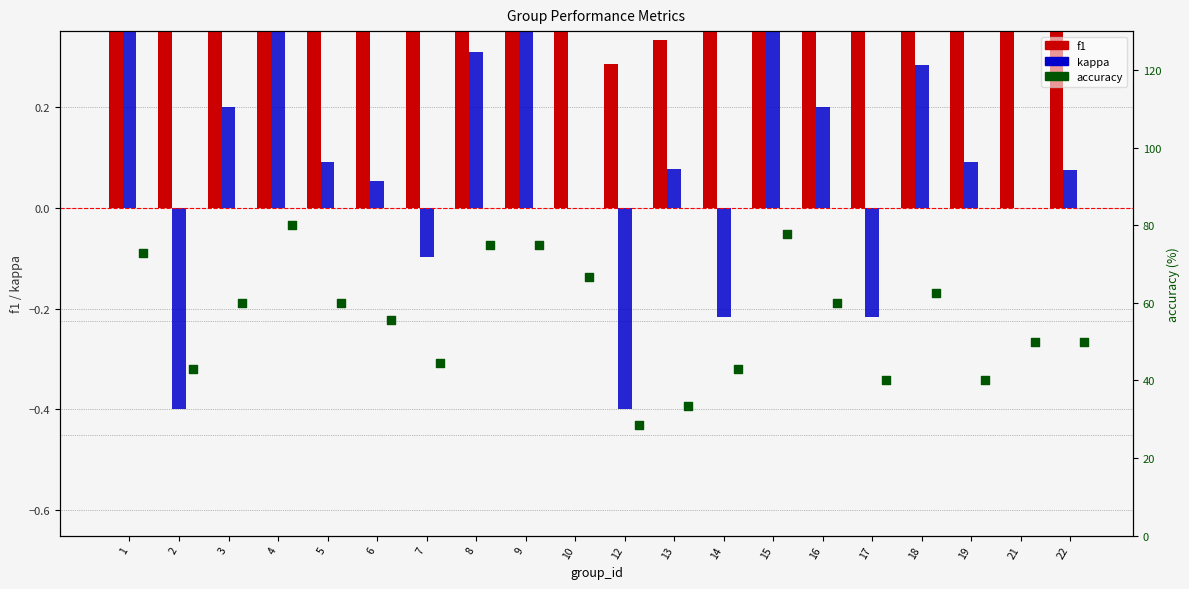

What are all the series names shown in the legend?

f1, kappa, accuracy